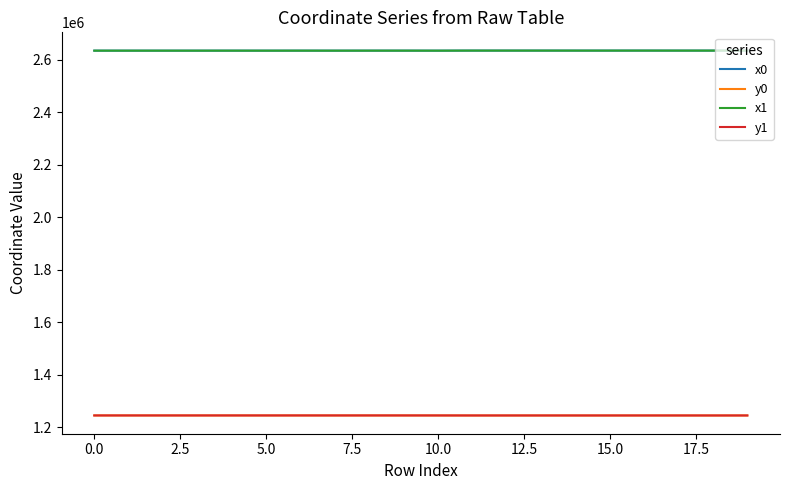

How many lines are shown in the chart?

4